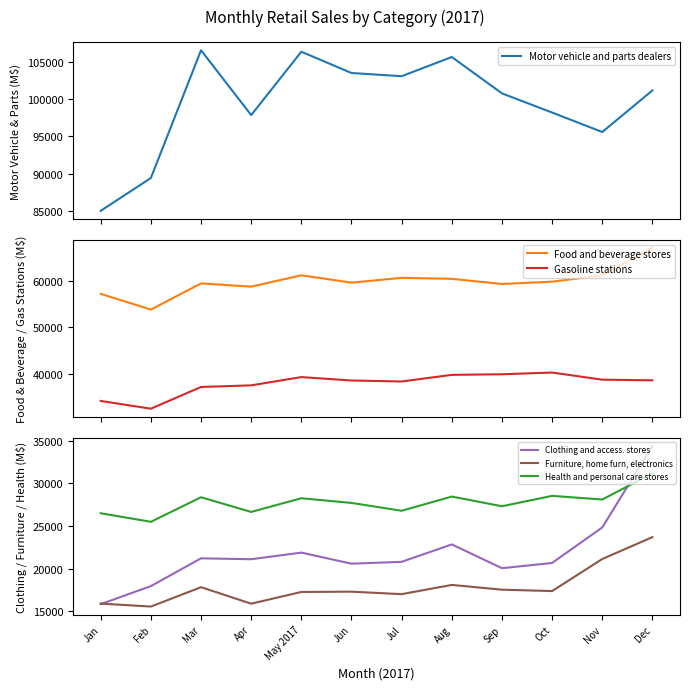

The Health and personal care stores series shows 28538 at Oct. True or false?

True